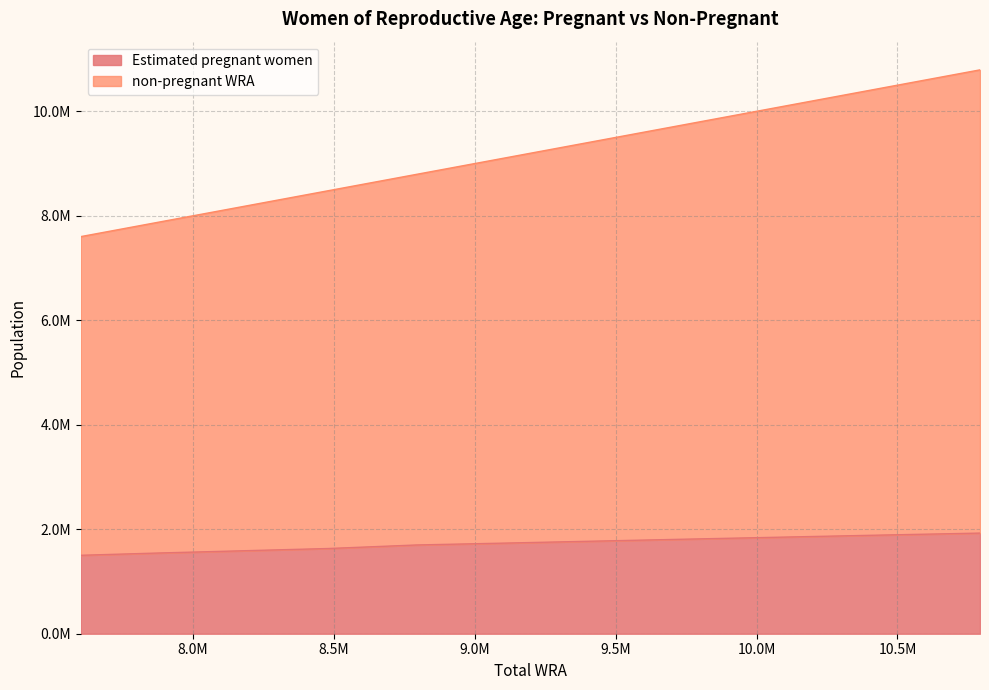

Reading right to left, transcribe all the data shown in this chart.

Estimated pregnant women: 10793000=1926118.6	10440000=1887718.7	10097000=1849371.8	9762000=1811199.1	9435000=1773190.7	9114000=1735380.3	8793000=1698621.8	8479000=1630736.3	8175000=1587427.6	7881000=1545379.7	7601000=1501130.3
non-pregnant WRA: 10793000=10793000.0	10440000=10440000.0	10097000=10097000.0	9762000=9762000.0	9435000=9435000.0	9114000=9114000.0	8793000=8793000.0	8479000=8479000.0	8175000=8175000.0	7881000=7881000.0	7601000=7601000.0